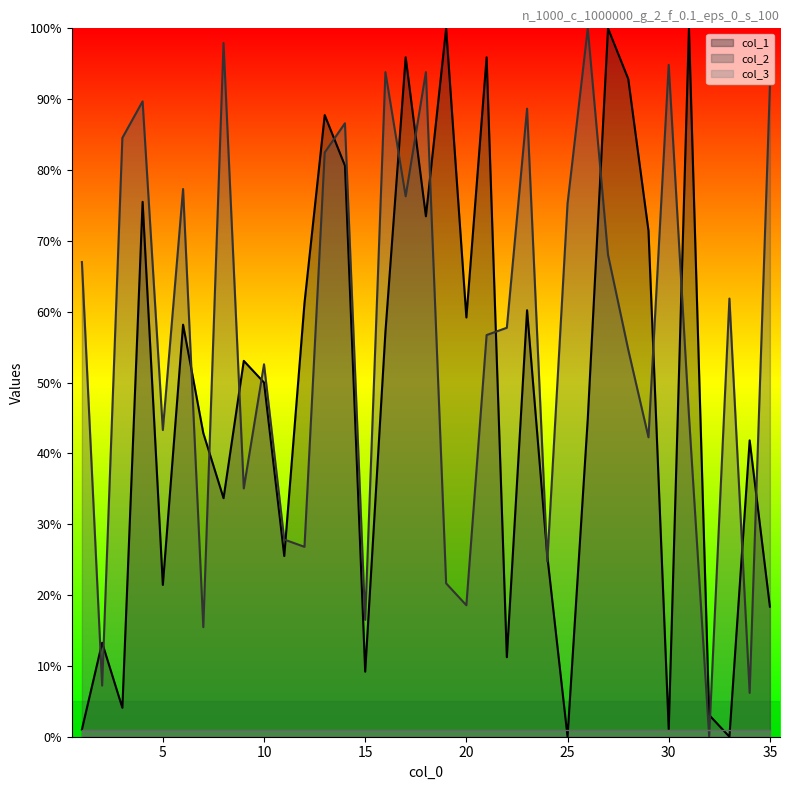

What is the maximum value shown in the chart?

100.0